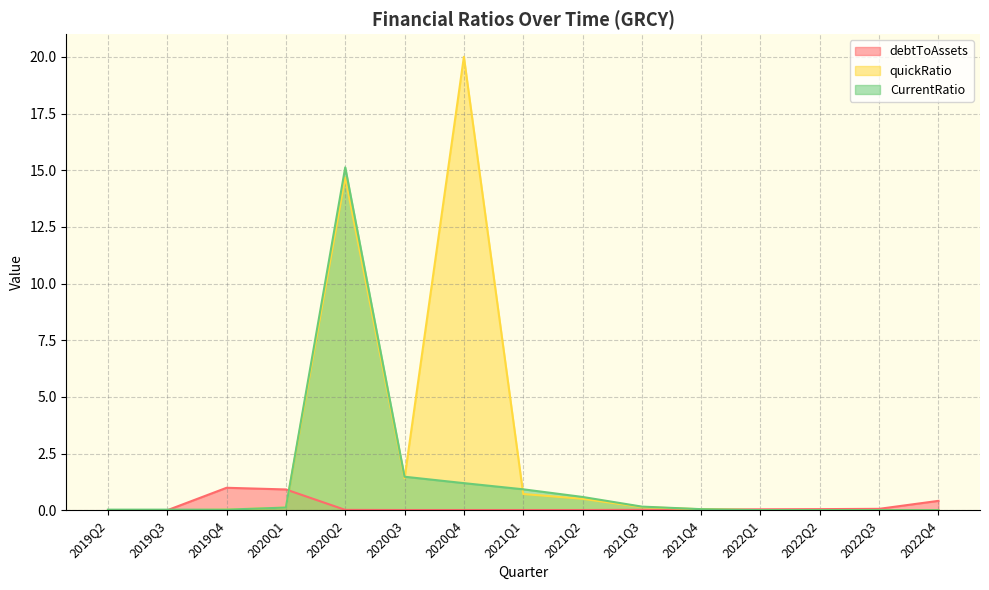

In debtToAssets, how many points are lower than both neighbors (excluding endpoints)?

1